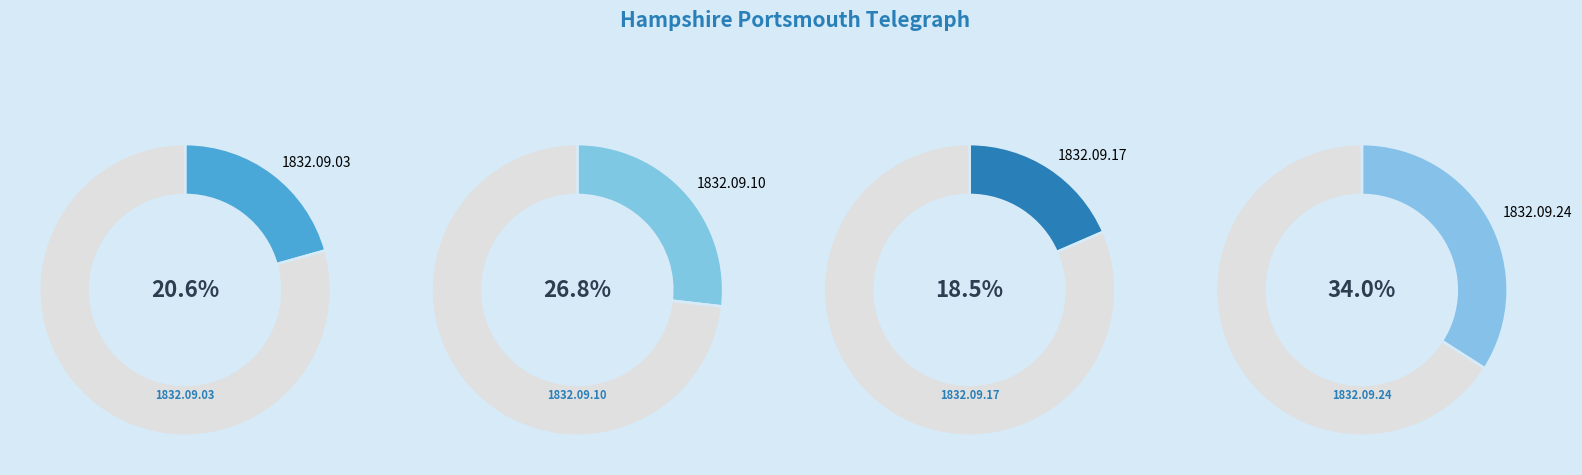

To the nearest percent, what is the difference between the largest and smallest slice percentages?

16%